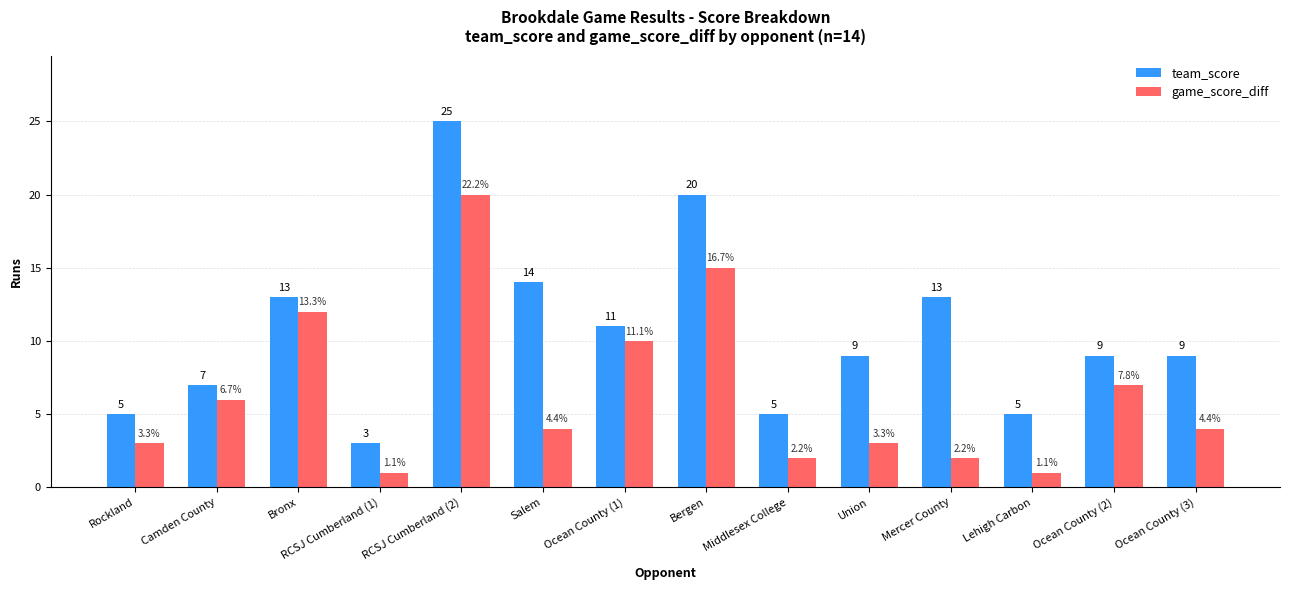

The team_score series shows 20 at Bergen. True or false?

True